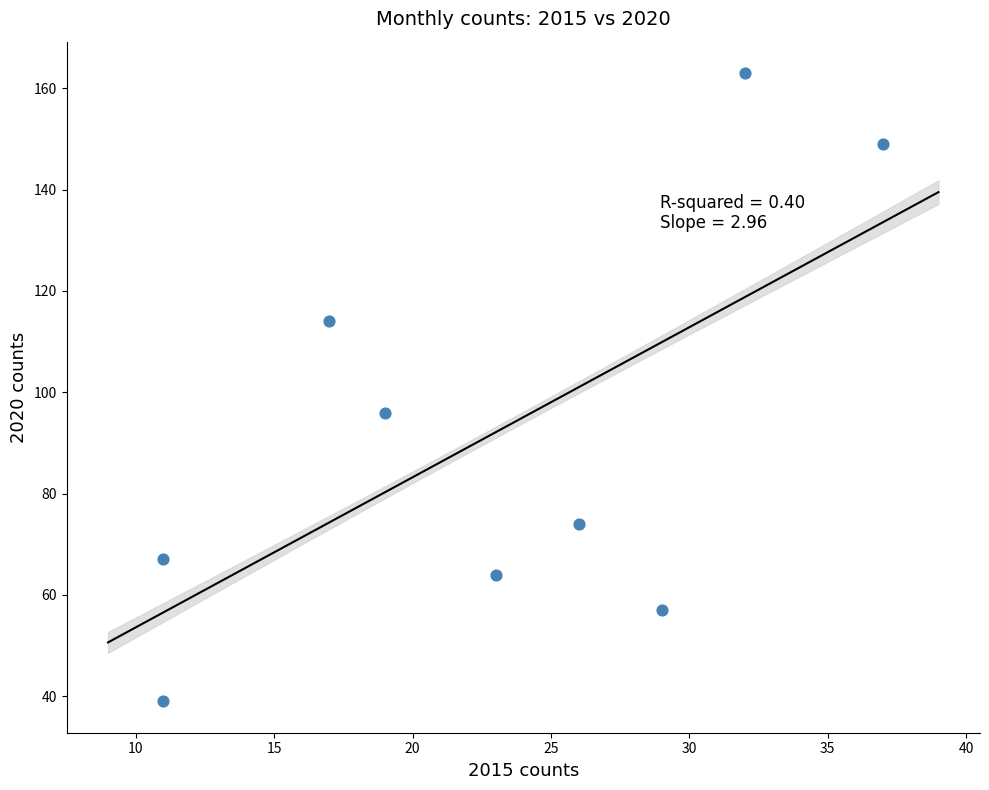

What is the range of X values (max minus min)?

26